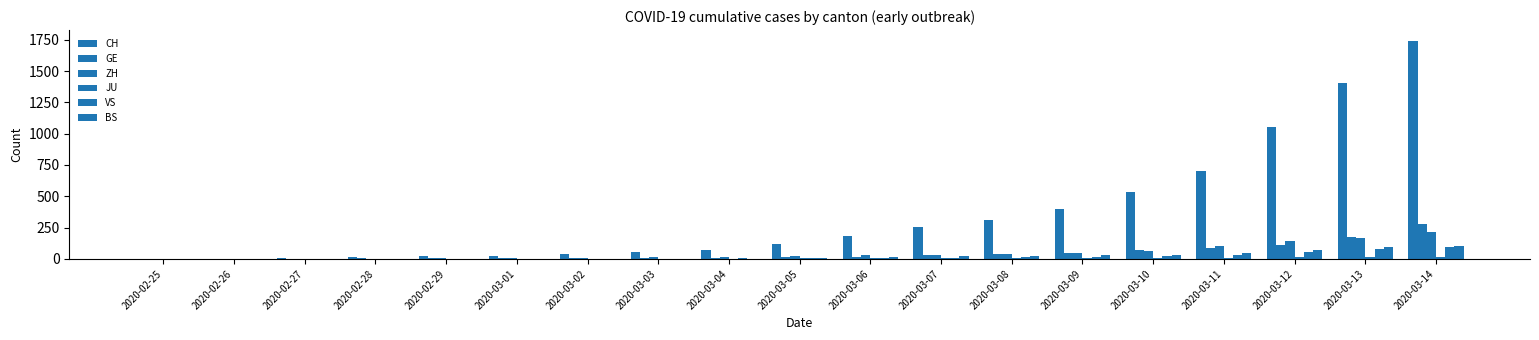

At which category does the chart reach its minimum across all series?

2020-02-25